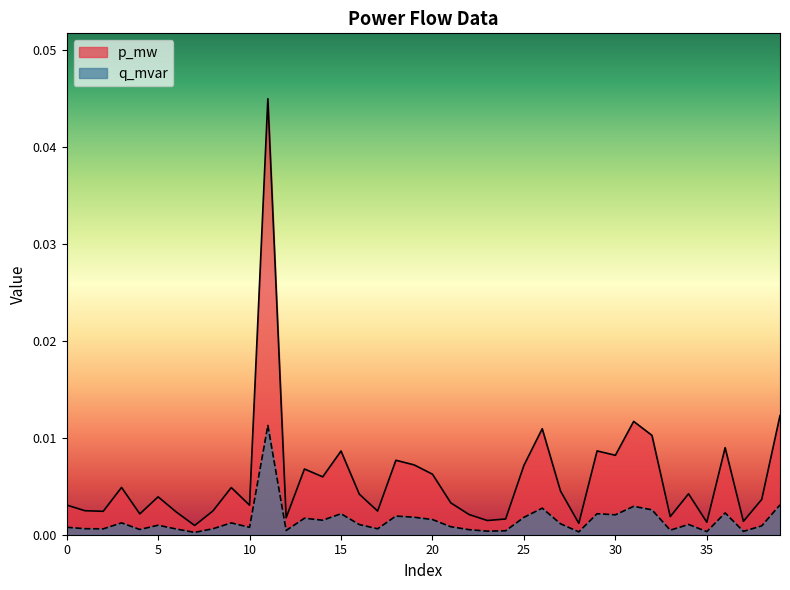

True or false: q_mvar and p_mw cross at least once.

False